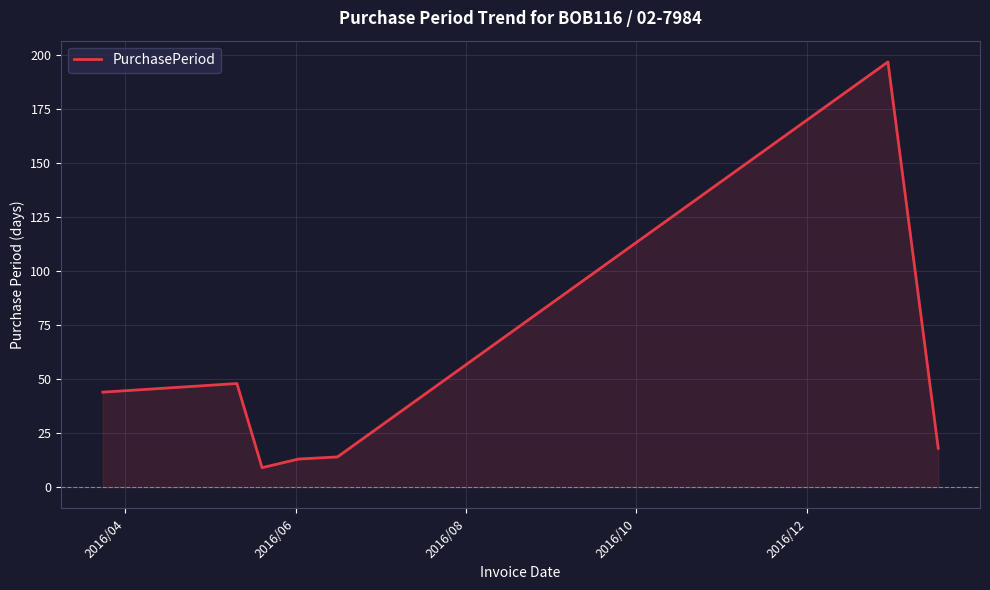

What is the sum of all values?

343